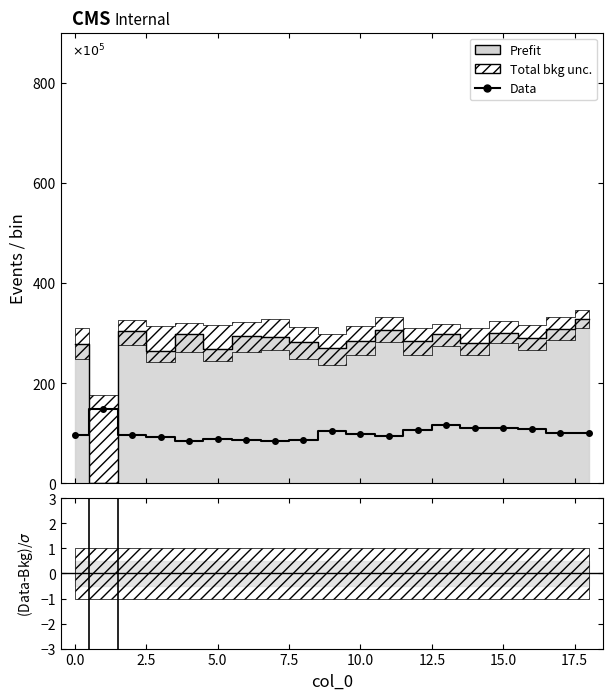

How many data points in (Data-Bkg)/σ are less than -6?

18